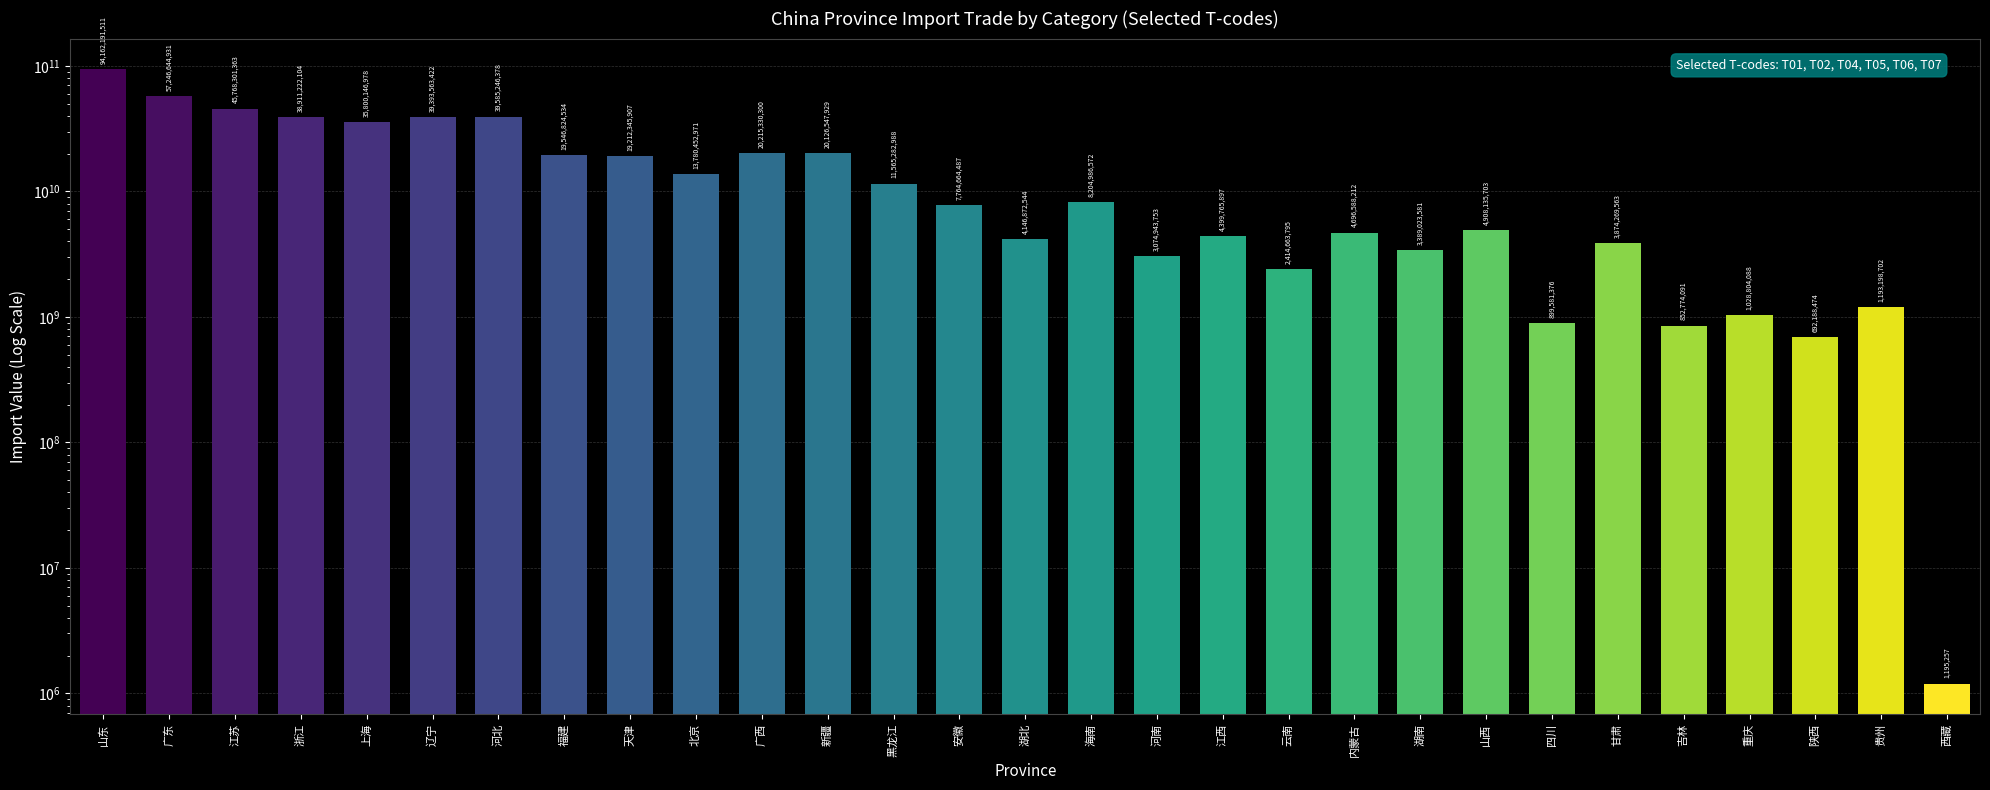

At which category does the chart reach its minimum across all series?

西藏